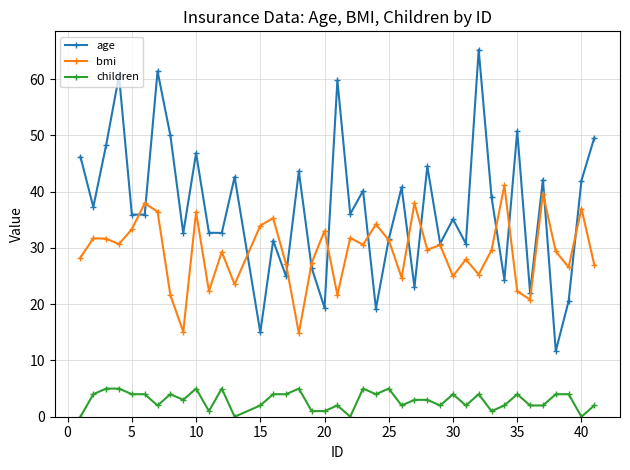

True or false: bmi has more than 2 points higher than both neighbors.

True